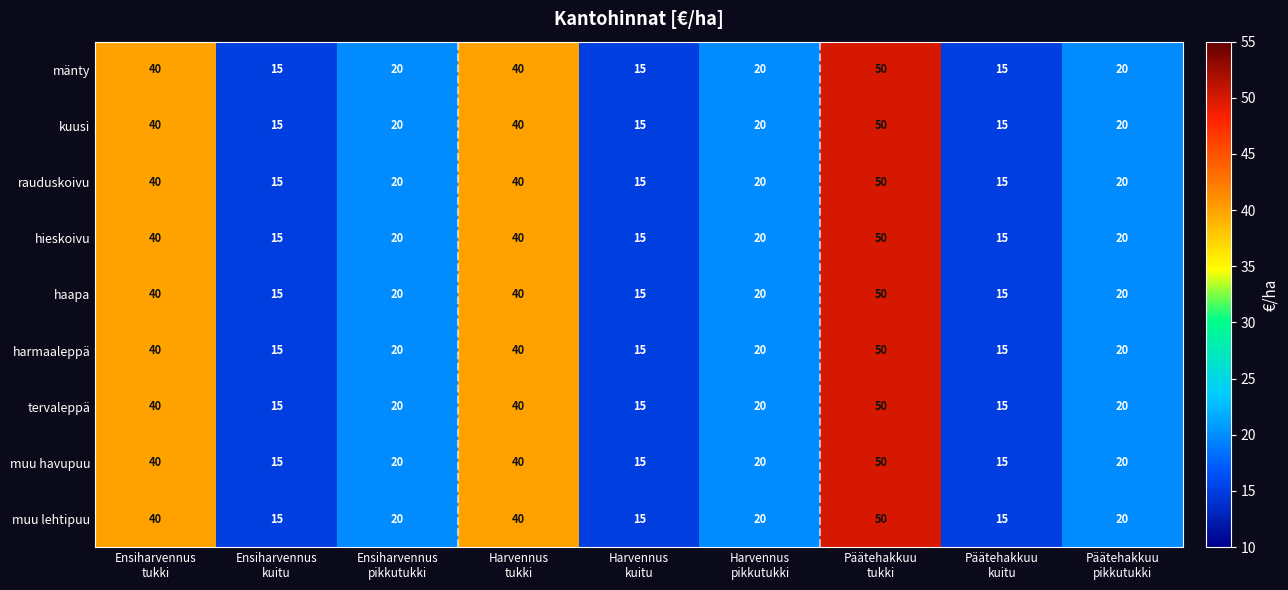

What is the difference between the maximum and minimum values in the muu lehtipuu series?

35